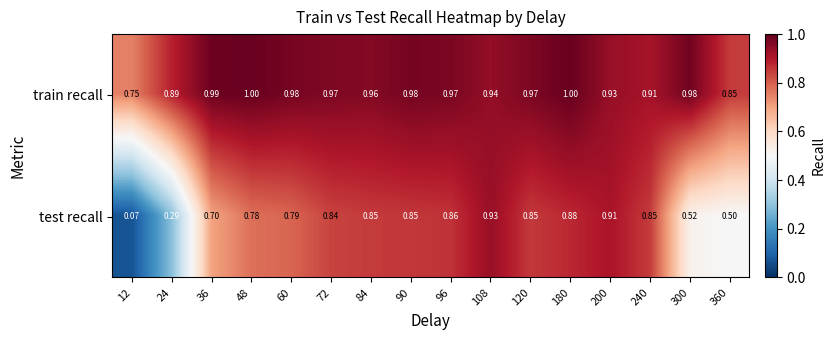

Between 60 and 96, which series saw the biggest shift?

test recall